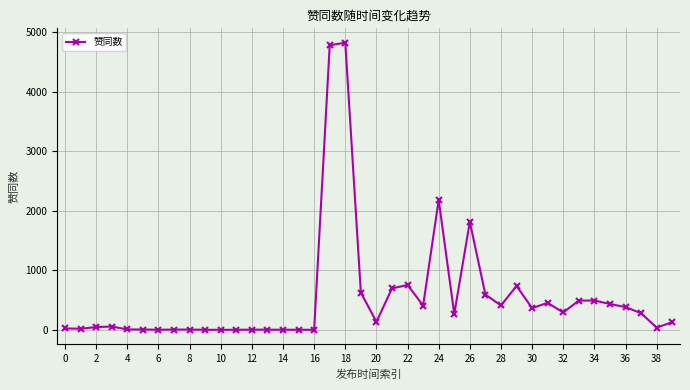

What is the sum of all values?

21728